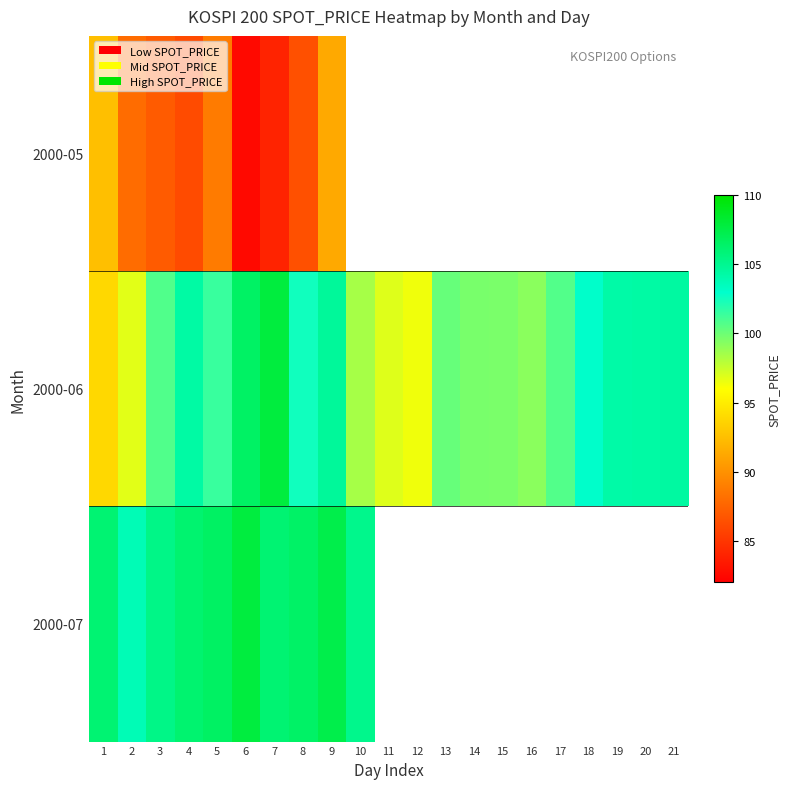

At how many categories does at least one series exceed 97?

19